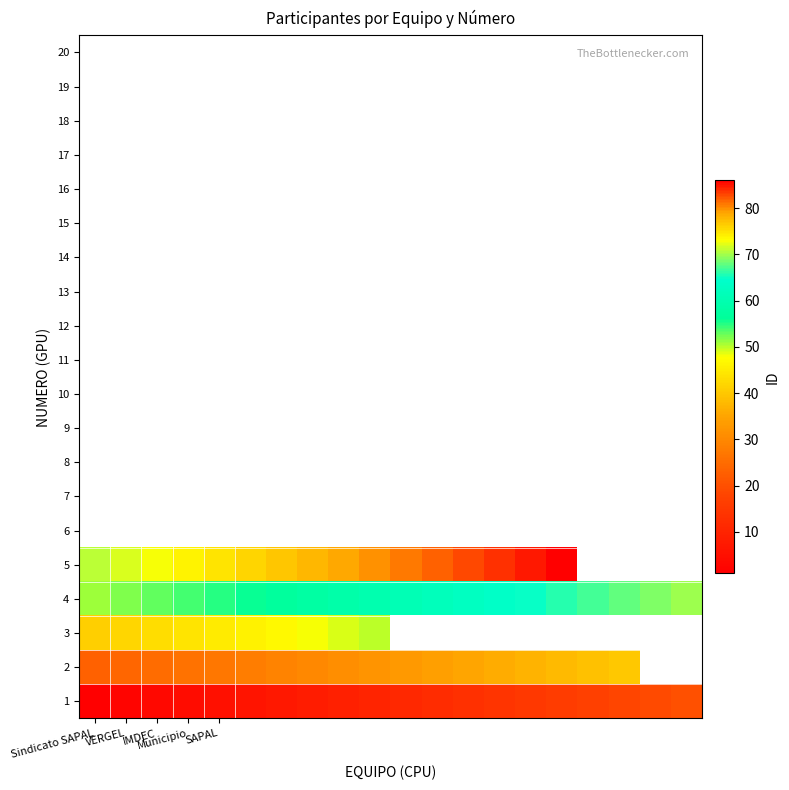

The value of 4 at IMDEC is 81.9. True or false?

False